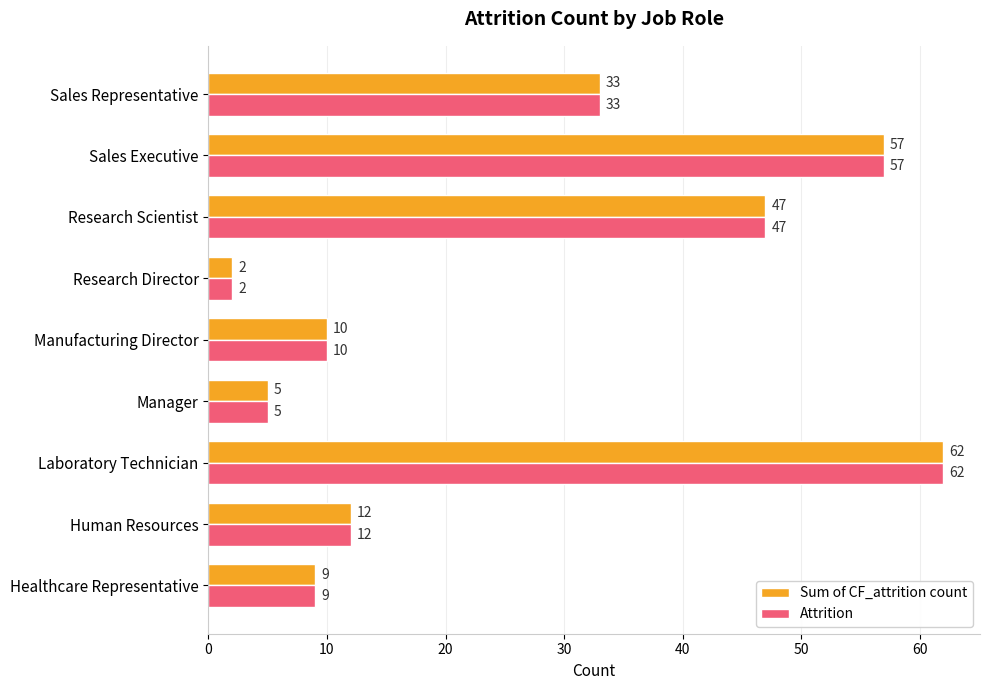

At how many categories does at least one series exceed 29?

4